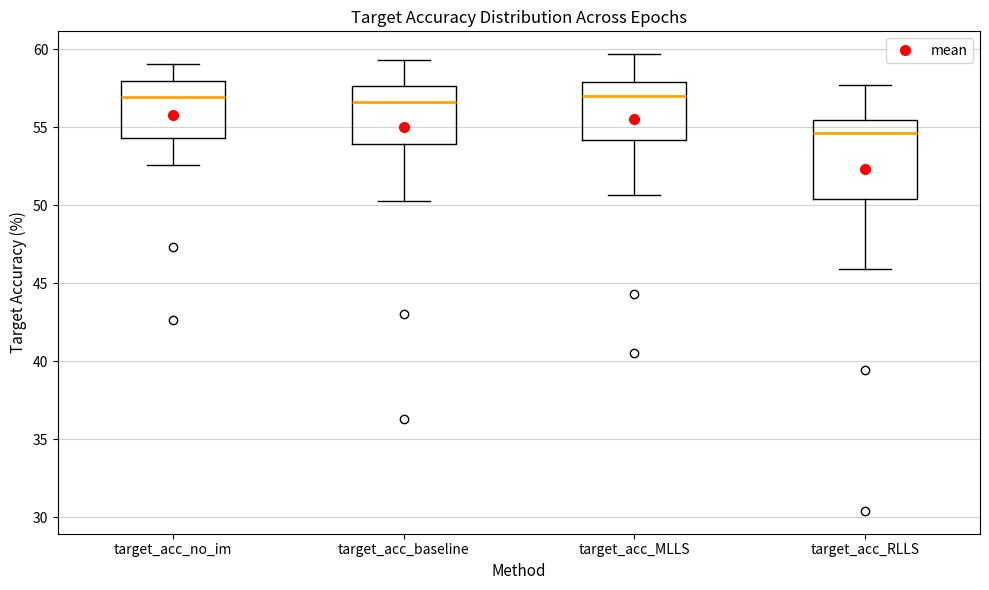

Where does the lower whisker of the box for target_acc_MLLS end on the y-axis? The values are not printed on the chart, so give them approximately, as read against the axis.

50.5